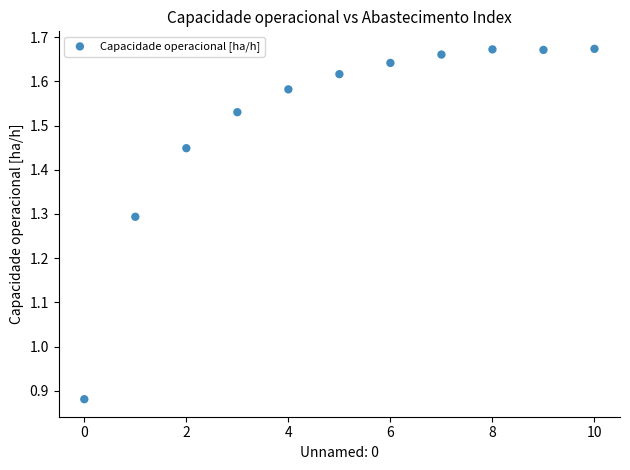

What is the range of Y values (max minus min)?

0.8